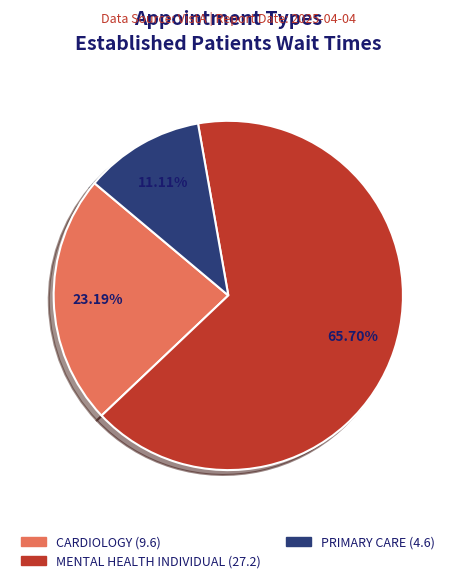

Is there any slice that represents more than half of the pie?

Yes